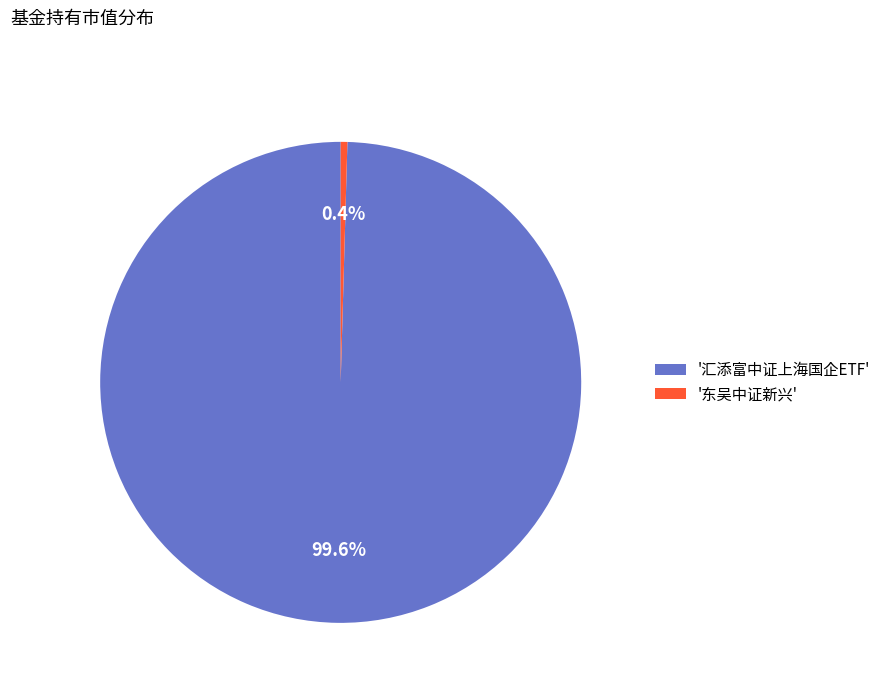

Which slice is the largest?

'汇添富中证上海国企ETF'